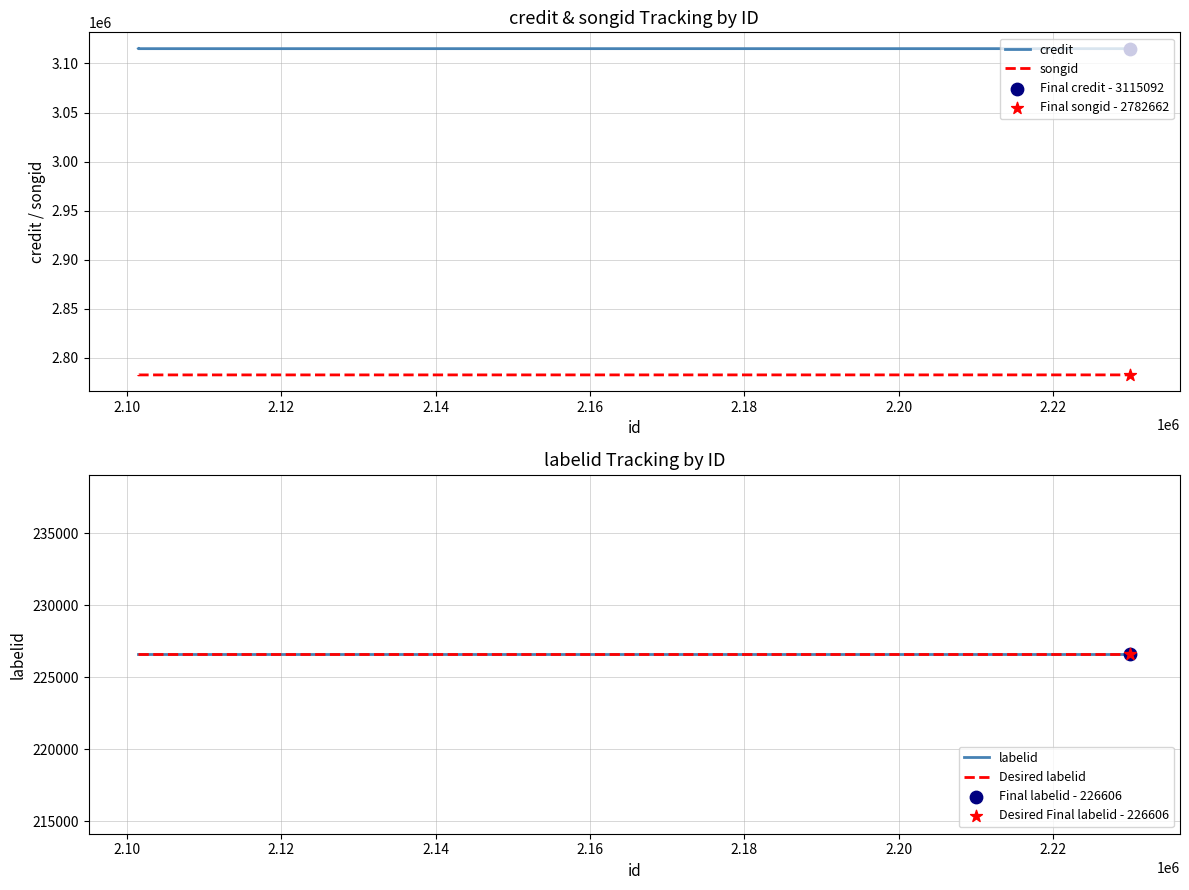

Which series contains the lowest Y value?

labelid